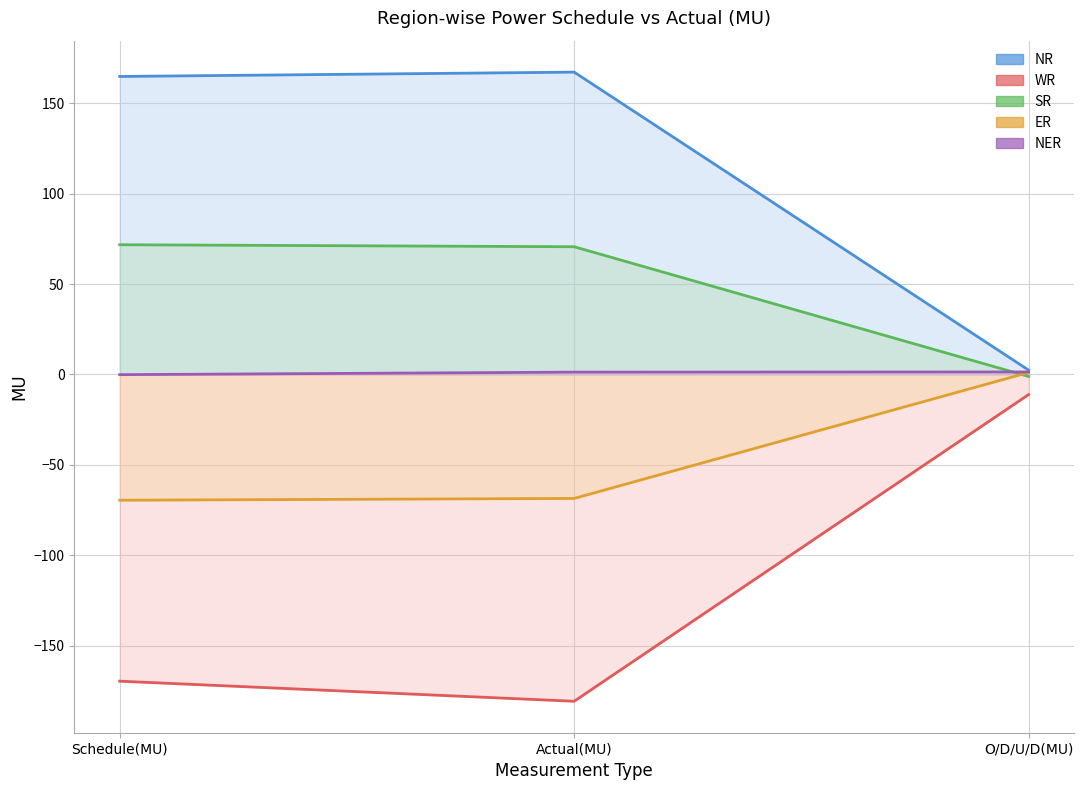

What is the sum of all ER values?

-136.9